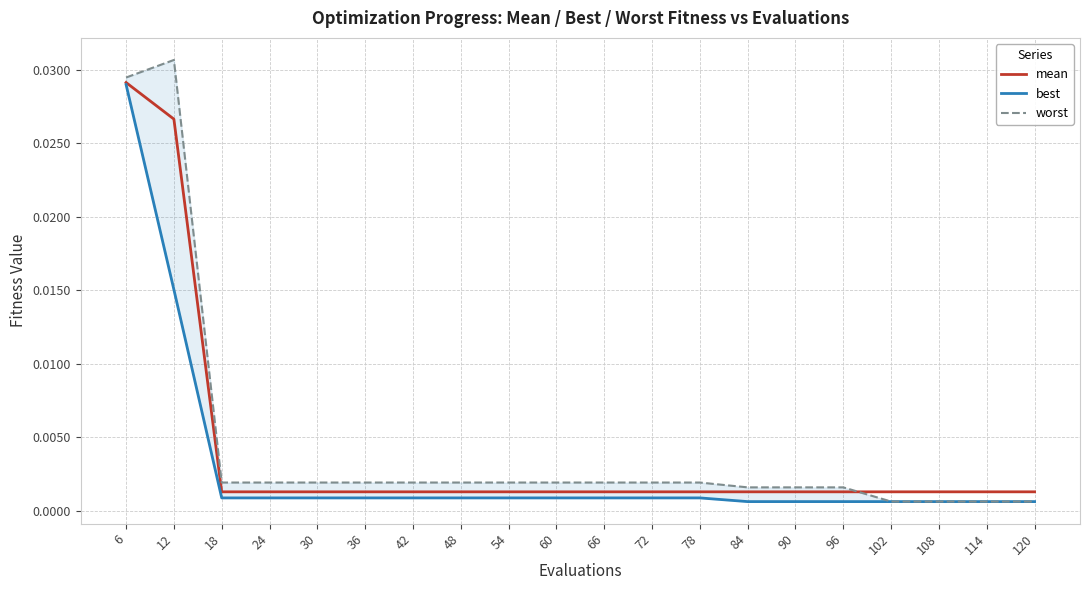

At which label does mean reach its peak?

6